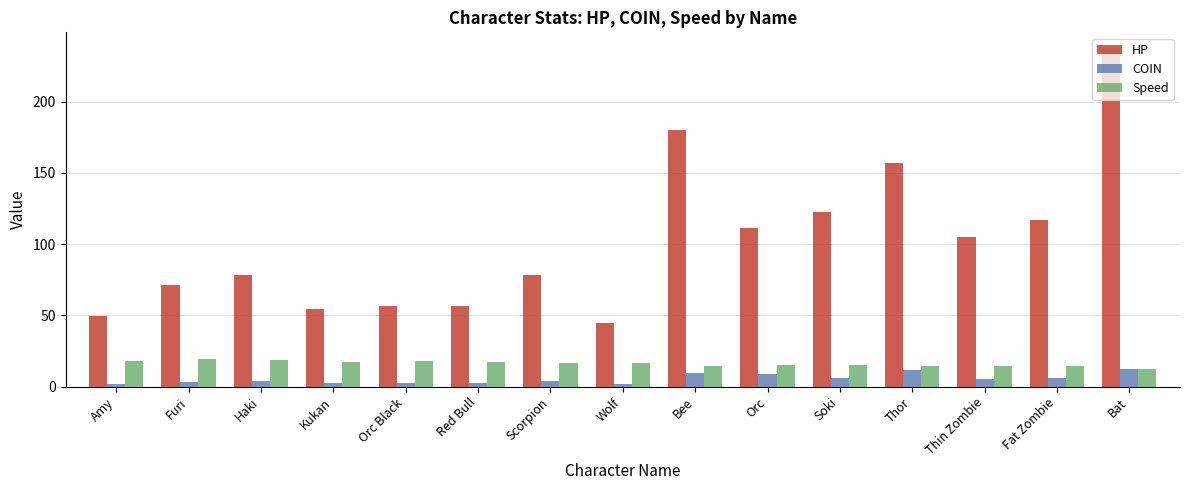

Is the value of HP at Thin Zombie greater than the value of Speed at Wolf?

Yes